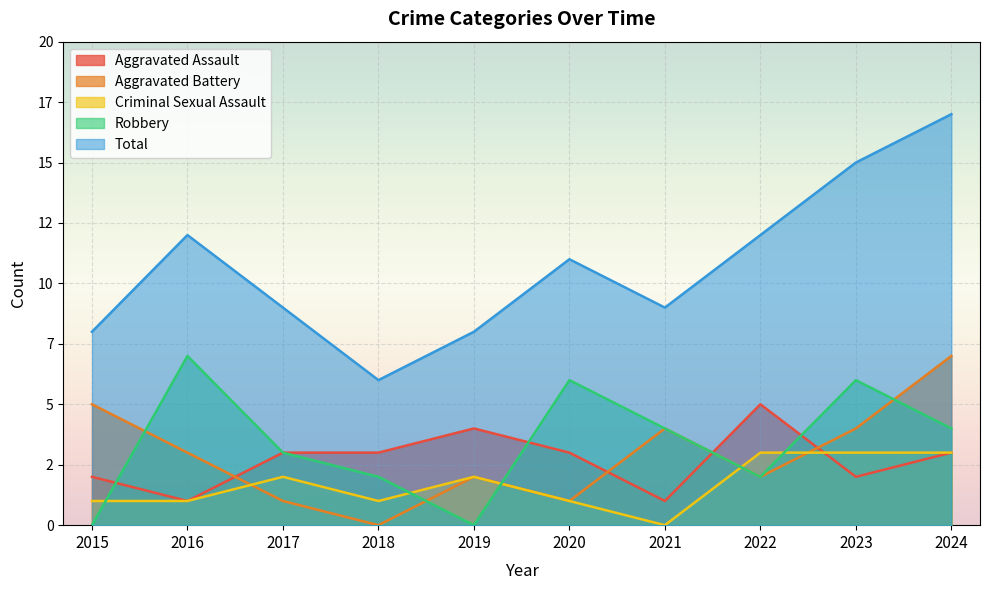

How many distinct data groups are displayed?

5